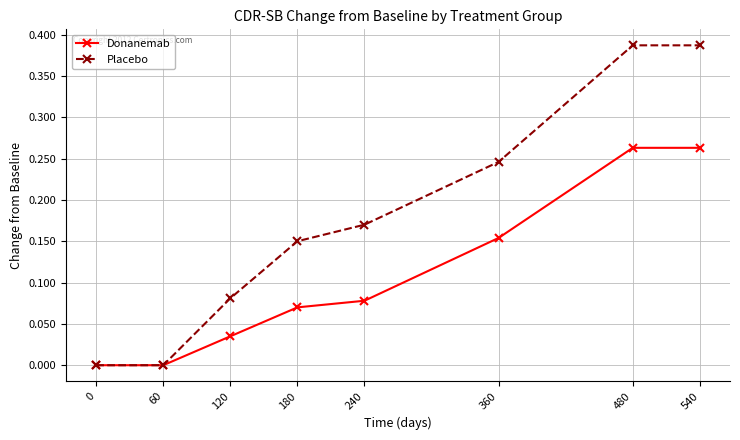

List the series in order of their peak value, highest first.

Placebo, Donanemab